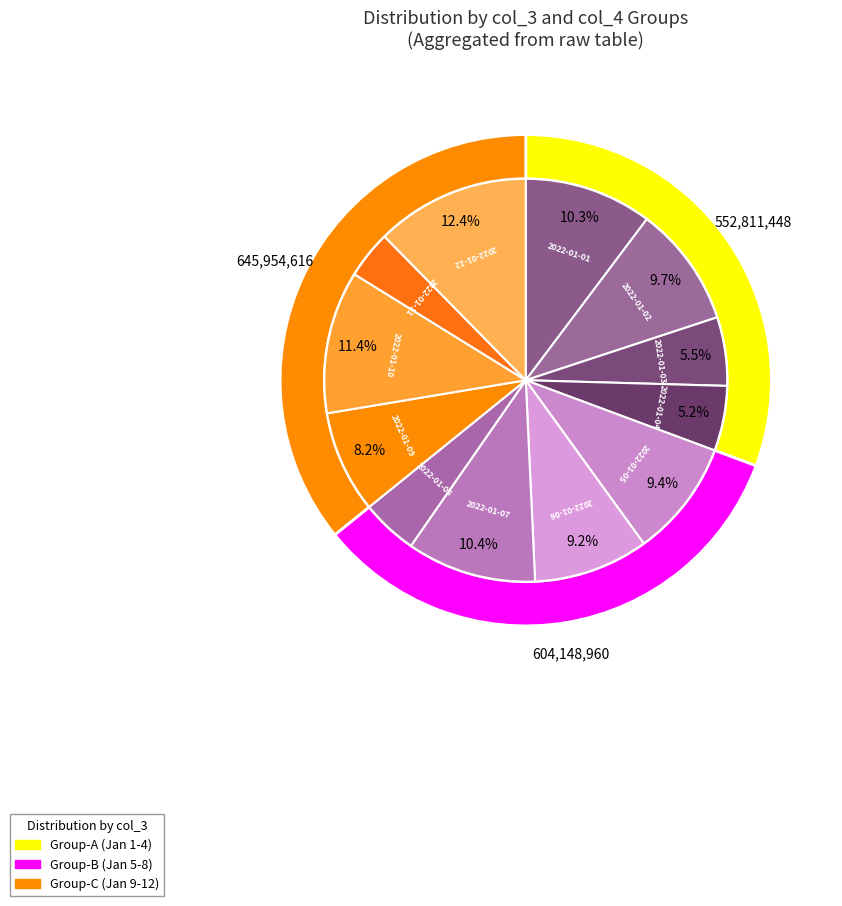

What is the smallest slice in the pie chart?

2022-01-11